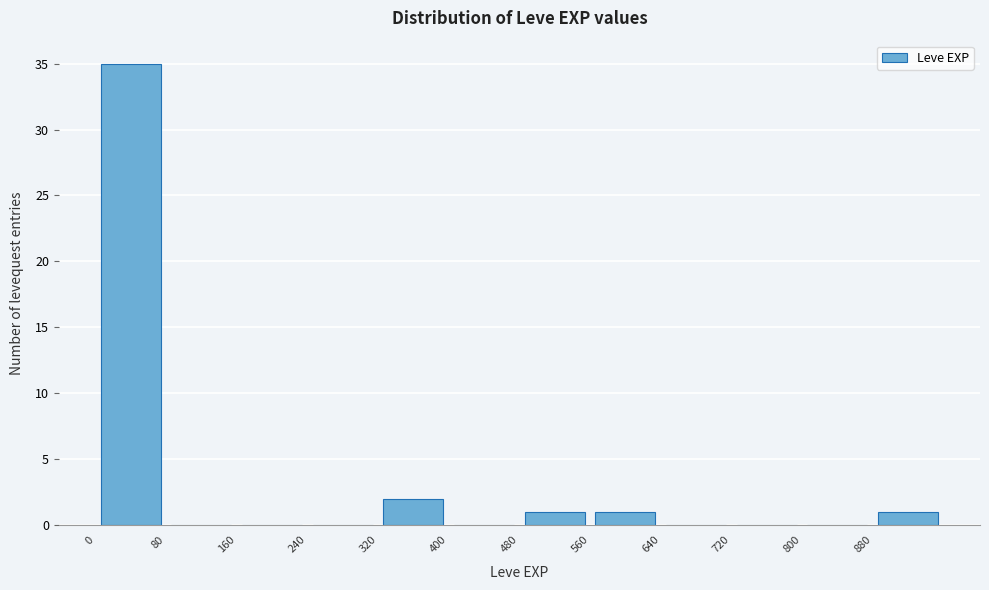

What is the height of the bar covering 0 to 80 on the x-axis? The values are not printed on the chart, so give them approximately, as read against the axis.

35